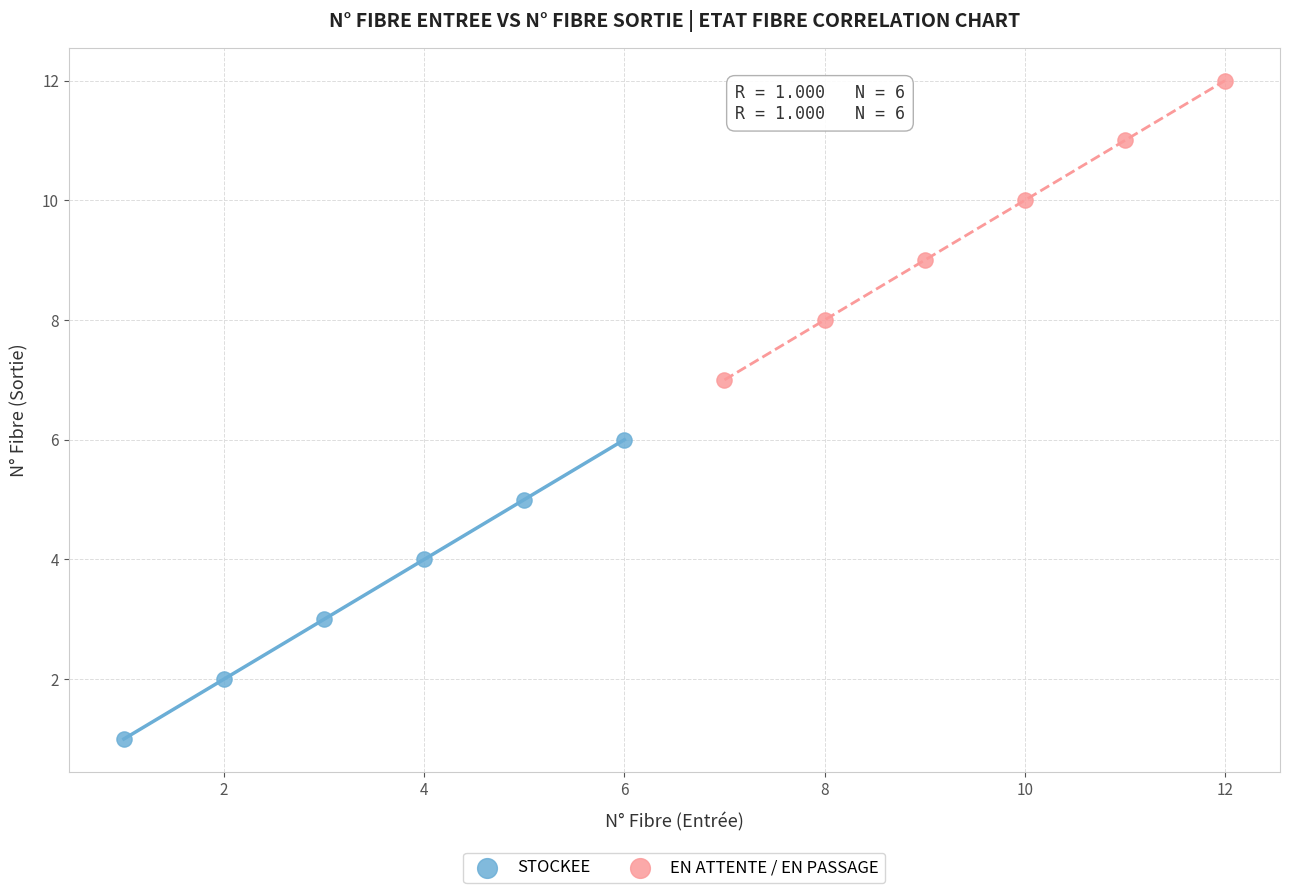

What are all the series names shown in the legend?

STOCKEE, EN ATTENTE / EN PASSAGE